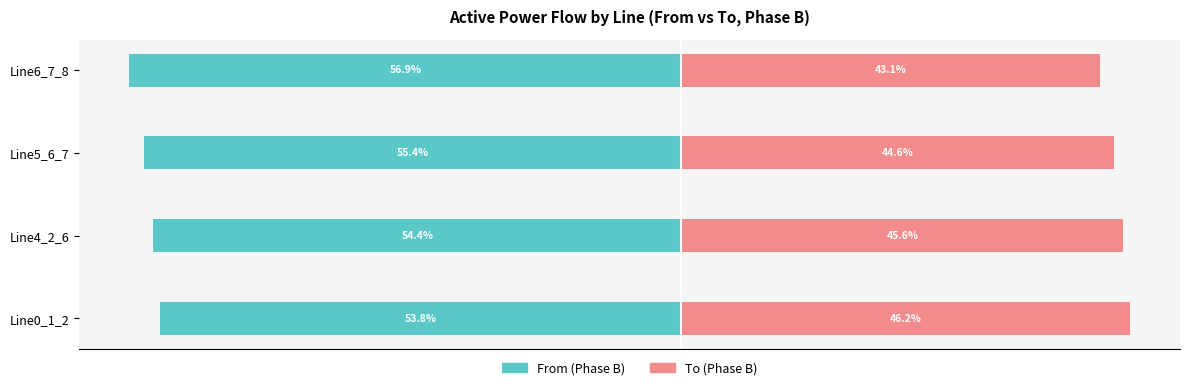

Reading left to right, transcribe all the data shown in this chart.

From (Phase B): -53.8	-54.4	-55.4	-56.9
To (Phase B): 46.2	45.6	44.6	43.1